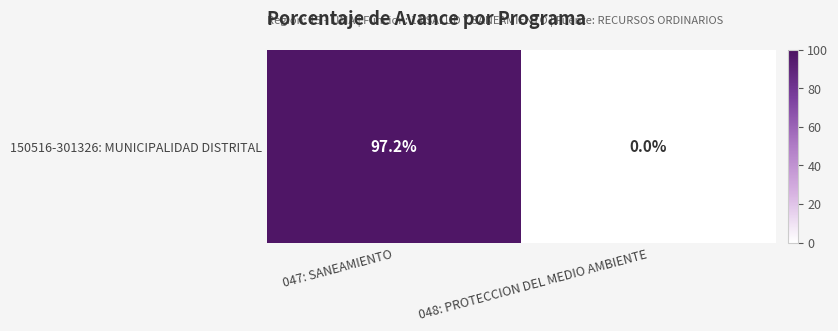

List the labels in order of value, largest first.

047: SANEAMIENTO, 048: PROTECCION DEL MEDIO AMBIENTE